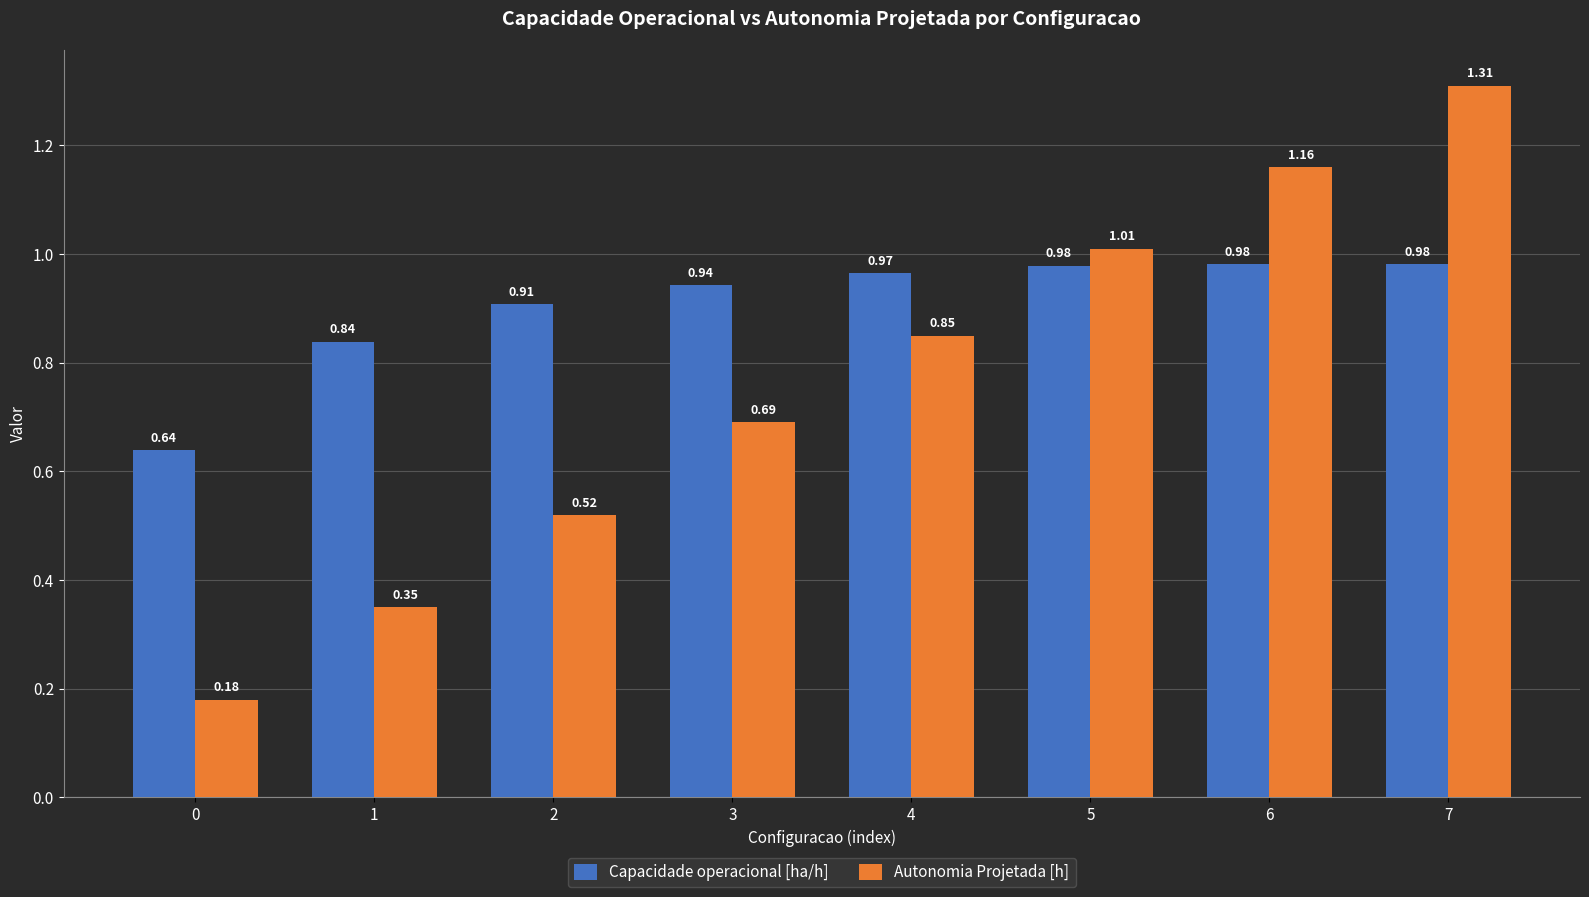

Rank the categories by Autonomia Projetada [h] value from highest to lowest.

7, 6, 5, 4, 3, 2, 1, 0